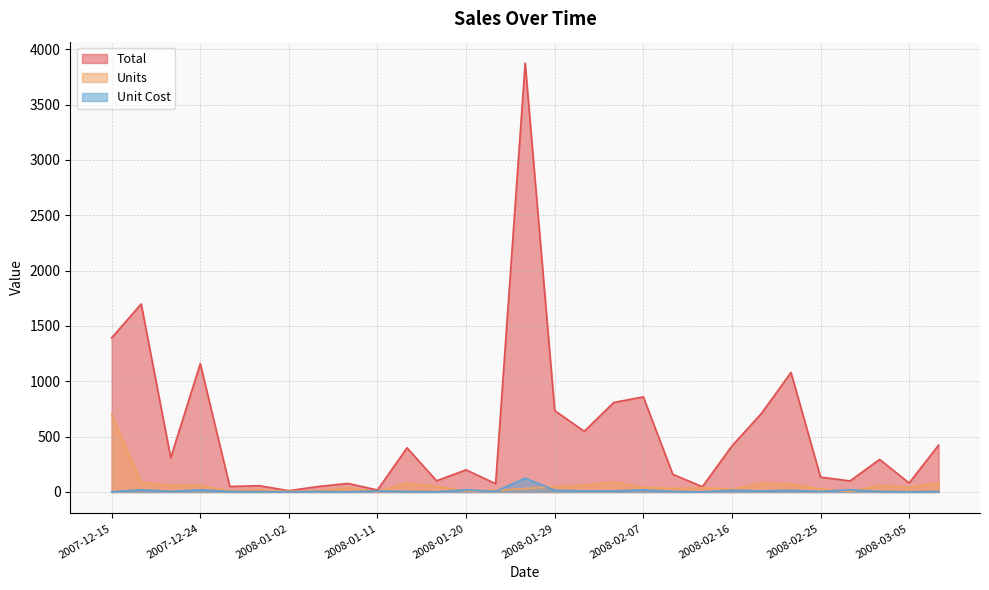

Reading left to right, list all the values displayed in this chart.

Total: 2007-12-15=1393.0	2007-12-18=1699.2	2007-12-21=309.4	2007-12-24=1159.4	2007-12-27=49.9	2007-12-30=56.8	2008-01-02=11.9	2008-01-05=49.9	2008-01-08=77.6	2008-01-11=18.0	2008-01-14=399.2	2008-01-17=101.5	2008-01-20=199.9	2008-01-23=74.8	2008-01-26=3875.0	2008-01-29=735.5	2008-02-01=548.4	2008-02-04=809.1	2008-02-07=859.6	2008-02-10=159.7	2008-02-13=47.7	2008-02-16=415.7	2008-02-19=710.2	2008-02-22=1080.0	2008-02-25=134.7	2008-02-28=100.0	2008-03-02=294.4	2008-03-05=81.6	2008-03-08=424.1
Units: 2007-12-15=700.0	2007-12-18=85.0	2007-12-21=62.0	2007-12-24=58.0	2007-12-27=10.0	2007-12-30=19.0	2008-01-02=6.0	2008-01-05=10.0	2008-01-08=39.0	2008-01-11=2.0	2008-01-14=80.0	2008-01-17=51.0	2008-01-20=10.0	2008-01-23=15.0	2008-01-26=31.0	2008-01-29=46.0	2008-02-01=61.0	2008-02-04=90.0	2008-02-07=43.0	2008-02-10=32.0	2008-02-13=37.0	2008-02-16=26.0	2008-02-19=79.0	2008-02-22=72.0	2008-02-25=27.0	2008-02-28=5.0	2008-03-02=59.0	2008-03-05=41.0	2008-03-08=85.0
Unit Cost: 2007-12-15=2.0	2007-12-18=20.0	2007-12-21=5.0	2007-12-24=20.0	2007-12-27=5.0	2007-12-30=3.0	2008-01-02=2.0	2008-01-05=5.0	2008-01-08=2.0	2008-01-11=9.0	2008-01-14=5.0	2008-01-17=2.0	2008-01-20=20.0	2008-01-23=5.0	2008-01-26=125.0	2008-01-29=16.0	2008-02-01=9.0	2008-02-04=9.0	2008-02-07=20.0	2008-02-10=5.0	2008-02-13=1.3	2008-02-16=16.0	2008-02-19=9.0	2008-02-22=15.0	2008-02-25=5.0	2008-02-28=20.0	2008-03-02=5.0	2008-03-05=2.0	2008-03-08=5.0